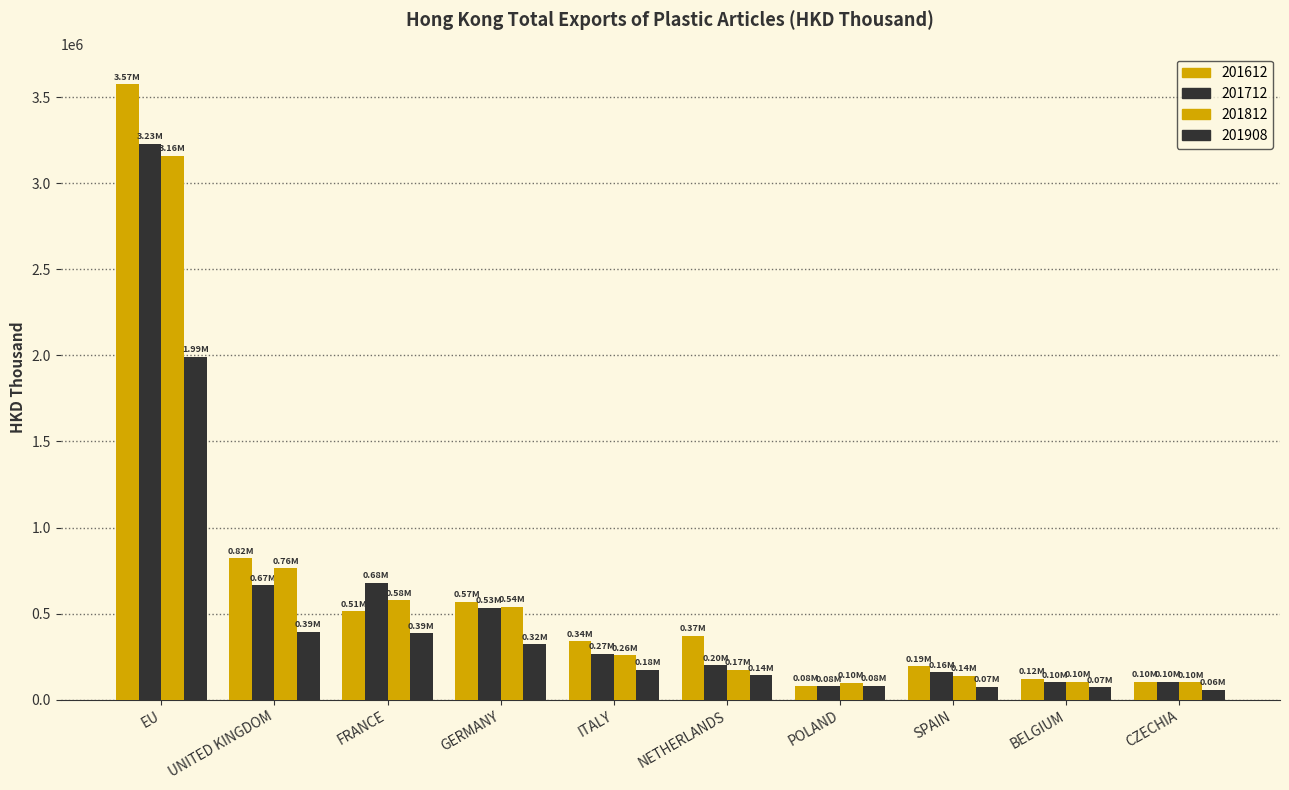

Reading left to right, transcribe all the data shown in this chart.

201612: EU=3573027.4	UNITED KINGDOM=821143.3	FRANCE=512916.7	GERMANY=568425.8	ITALY=338528.2	NETHERLANDS=371332.7	POLAND=81022.1	SPAIN=194794.1	BELGIUM=123376.7	CZECHIA=103951.2
201712: EU=3227228.5	UNITED KINGDOM=665066.5	FRANCE=677789.9	GERMANY=533733.5	ITALY=266992.0	NETHERLANDS=199480.7	POLAND=79207.3	SPAIN=160060.5	BELGIUM=101985.7	CZECHIA=104847.9
201812: EU=3159939.7	UNITED KINGDOM=763940.6	FRANCE=577175.5	GERMANY=539869.8	ITALY=258530.6	NETHERLANDS=174517.5	POLAND=99119.2	SPAIN=137973.7	BELGIUM=104967.8	CZECHIA=101977.0
201908: EU=1991338.6	UNITED KINGDOM=393469.0	FRANCE=386376.1	GERMANY=321570.4	ITALY=175297.5	NETHERLANDS=141820.6	POLAND=80534.5	SPAIN=74570.4	BELGIUM=72563.7	CZECHIA=57059.9